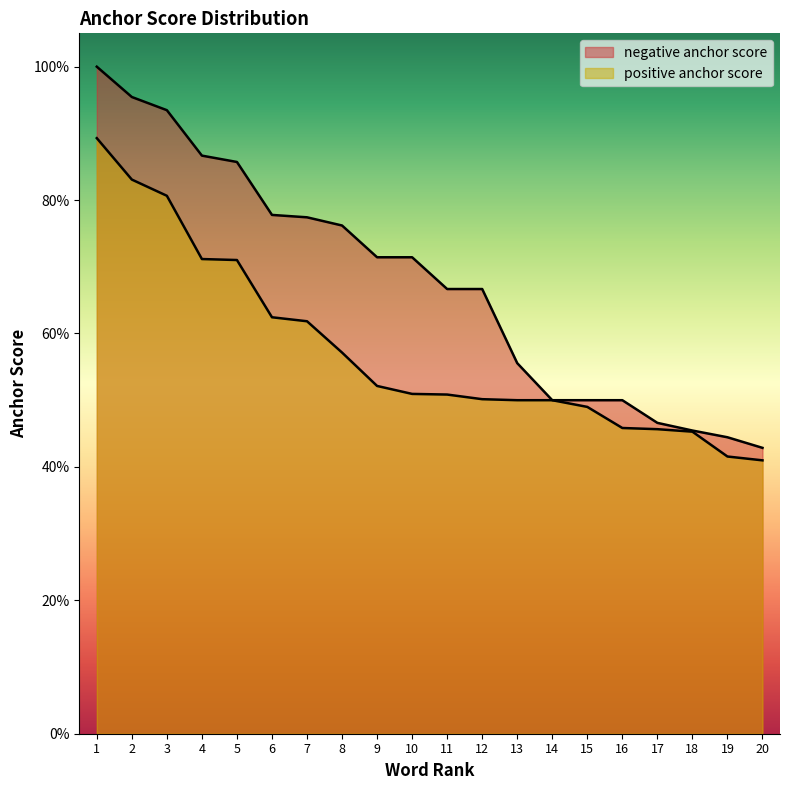

True or false: positive anchor score has a value of 0.8 at 13.

False